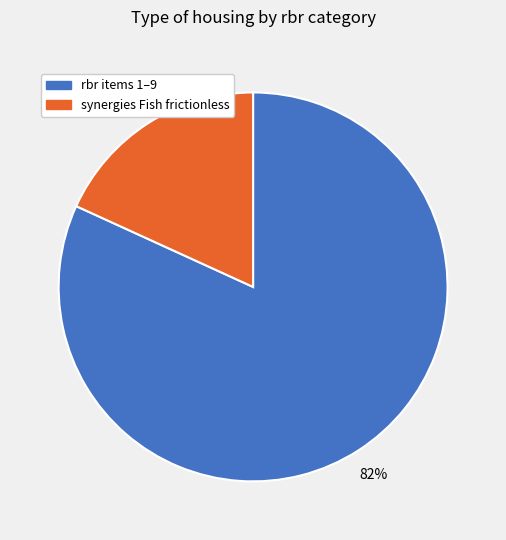

To the nearest percent, what is the average slice percentage?

50%